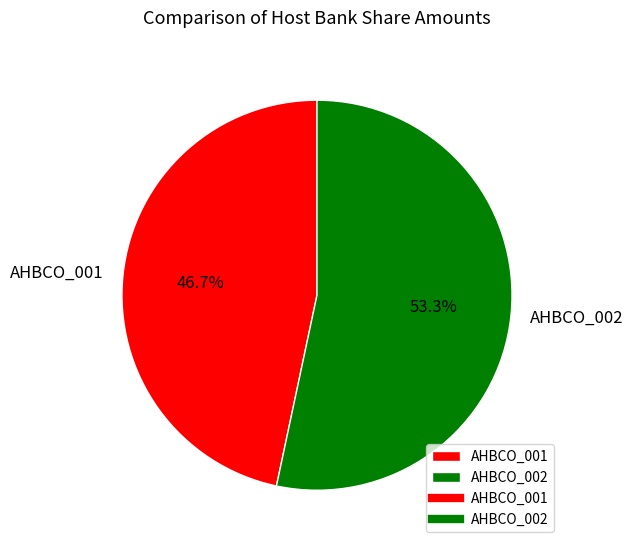

To the nearest percent, what portion does AHBCO_001 represent?

47%